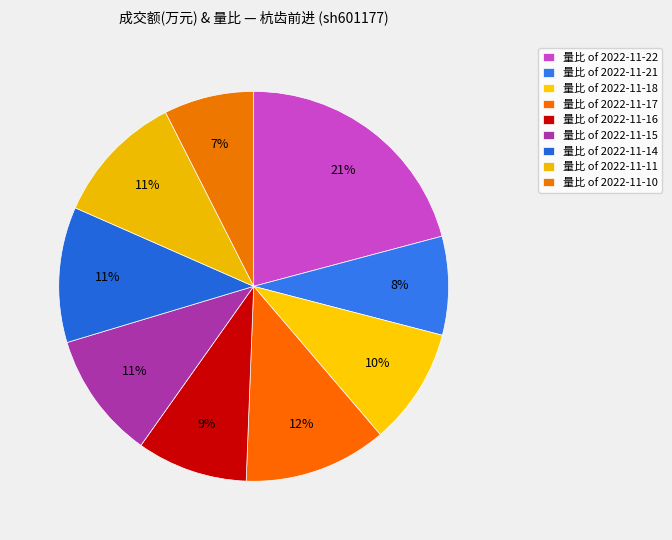

How many segments does this pie chart have?

9